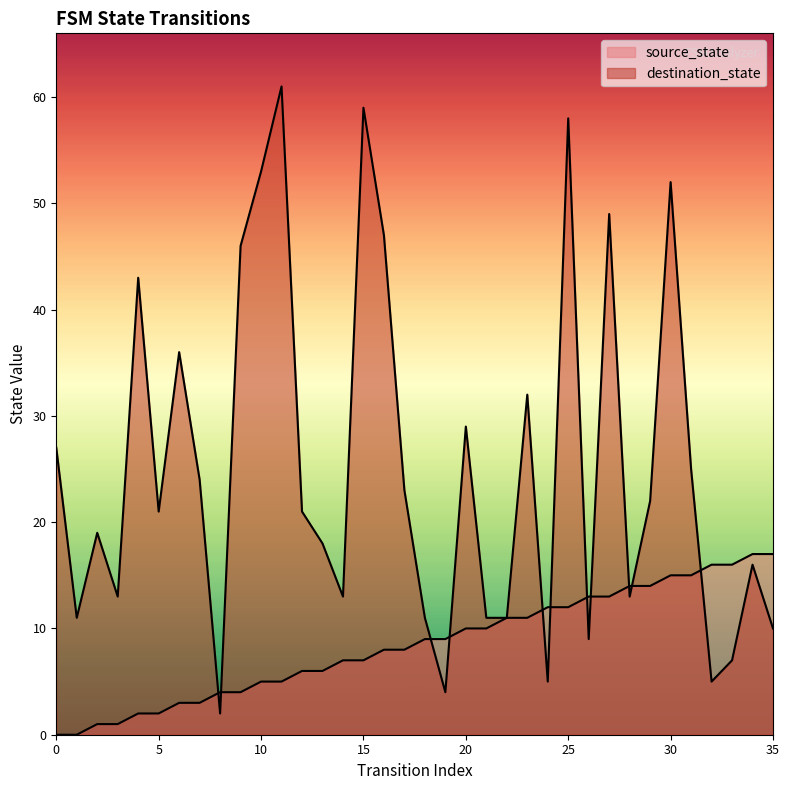

The source_state series shows 5 at 11. True or false?

True